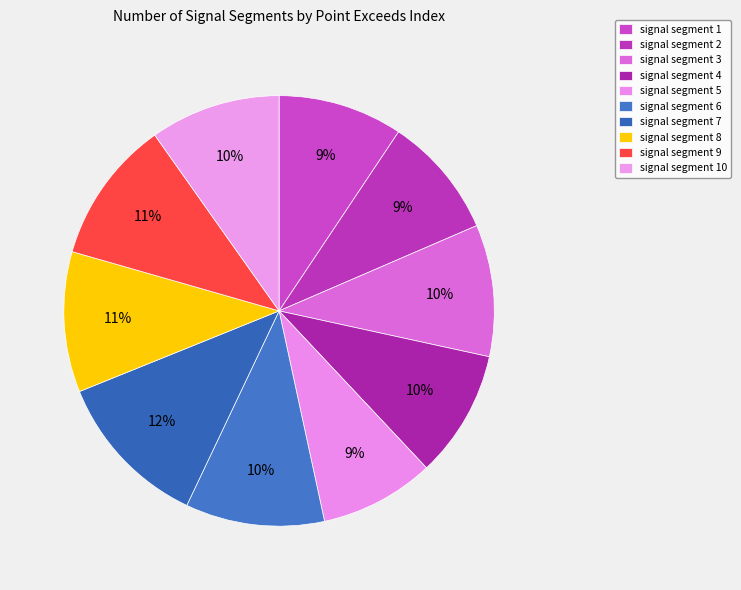

Count the number of slices in the pie.

10